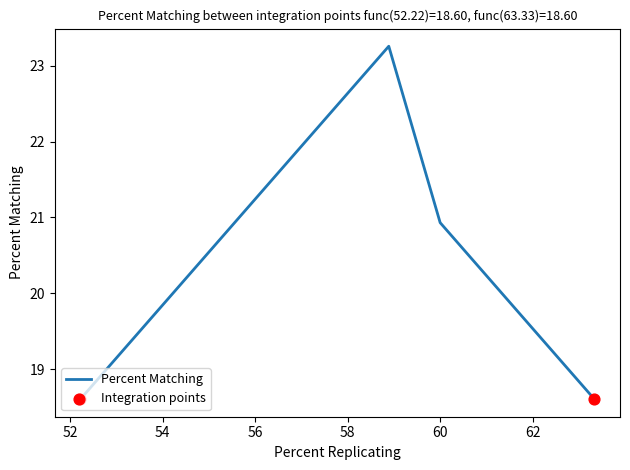

What is the greatest value displayed?

23.3